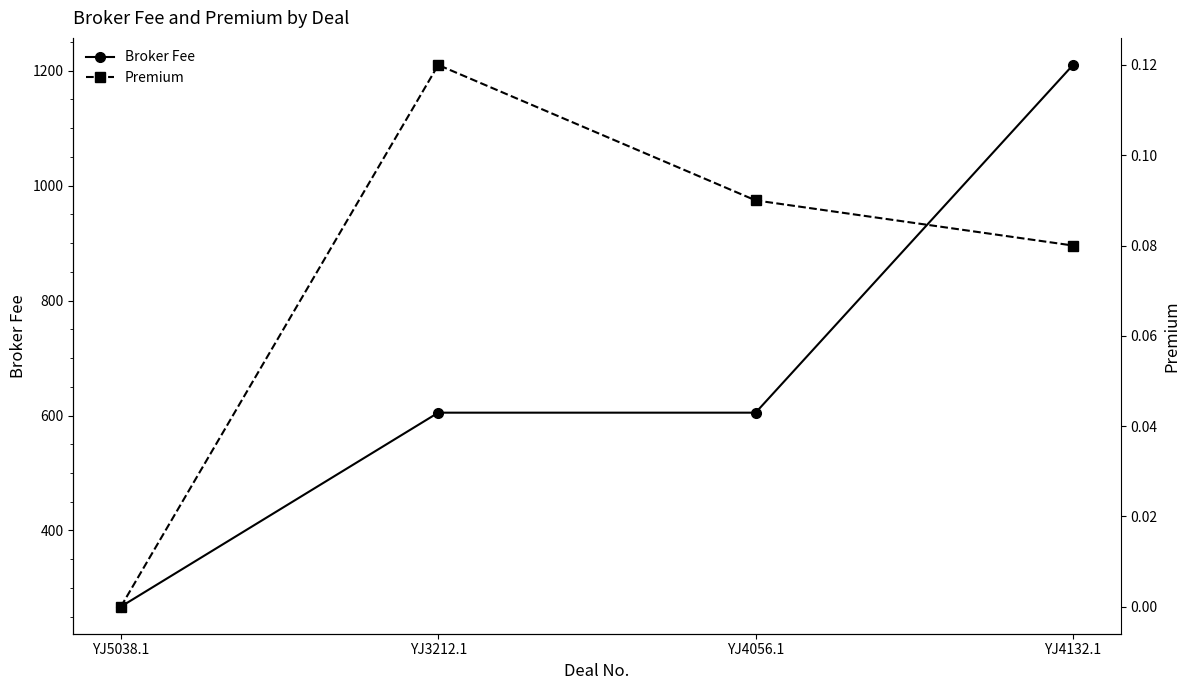

What is the label of the 2nd point from the right?

YJ4056.1